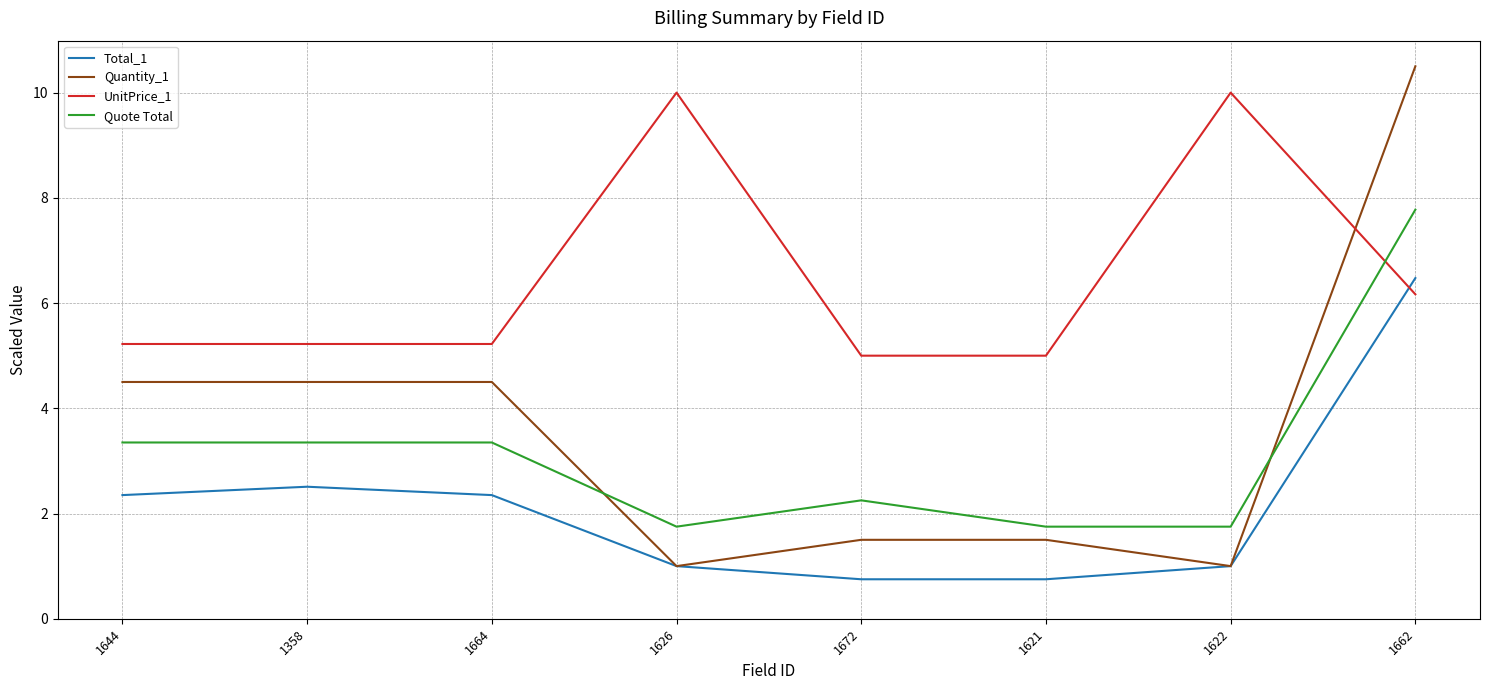

What is the total value across all series at 1664?

15.4